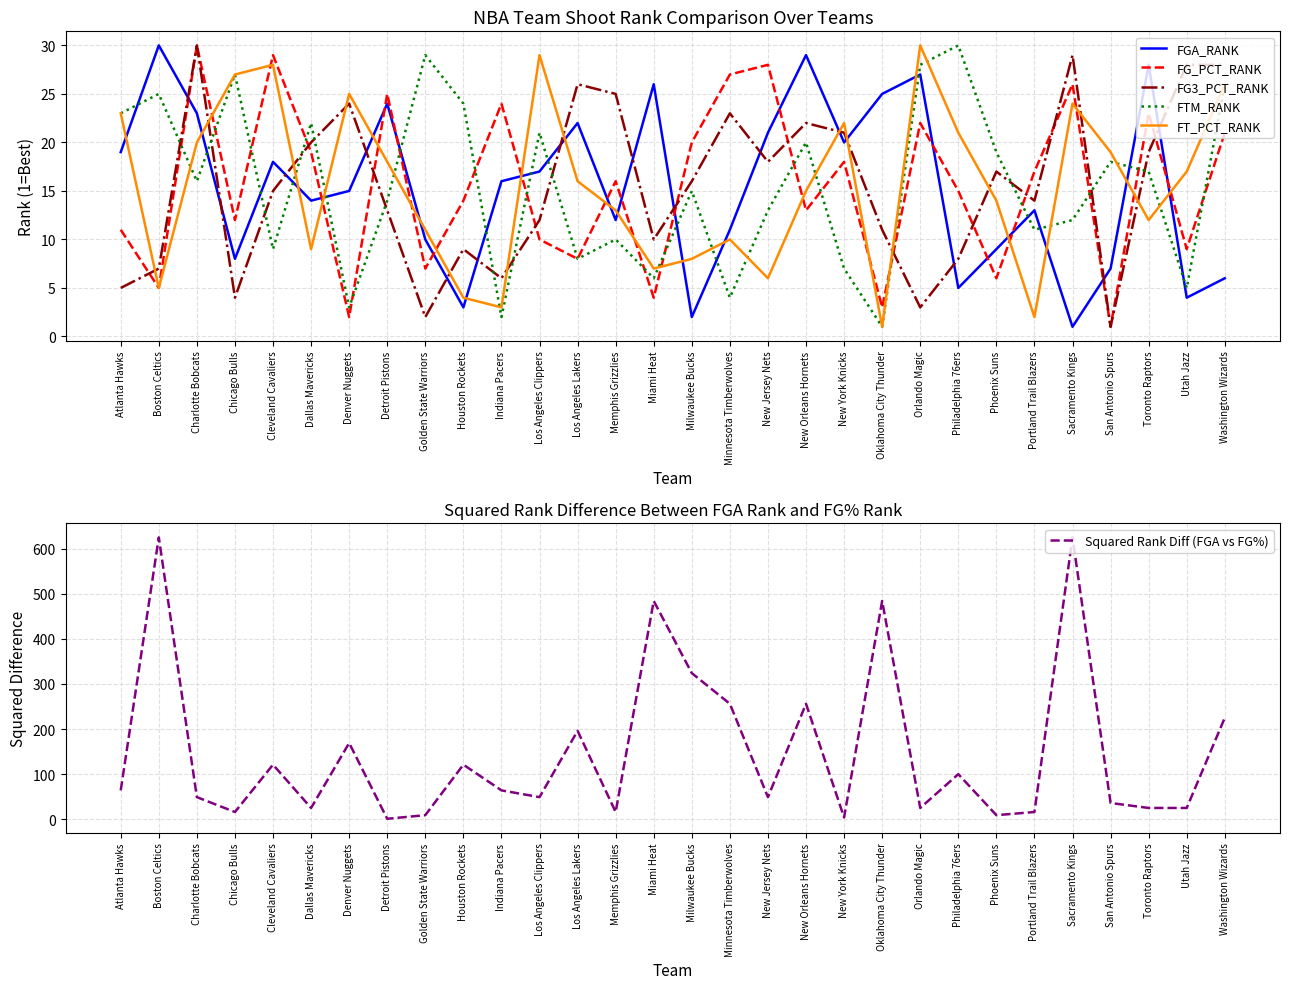

Between Los Angeles Lakers and Toronto Raptors, which series saw the biggest shift?

Squared Rank Diff (FGA vs FG%)